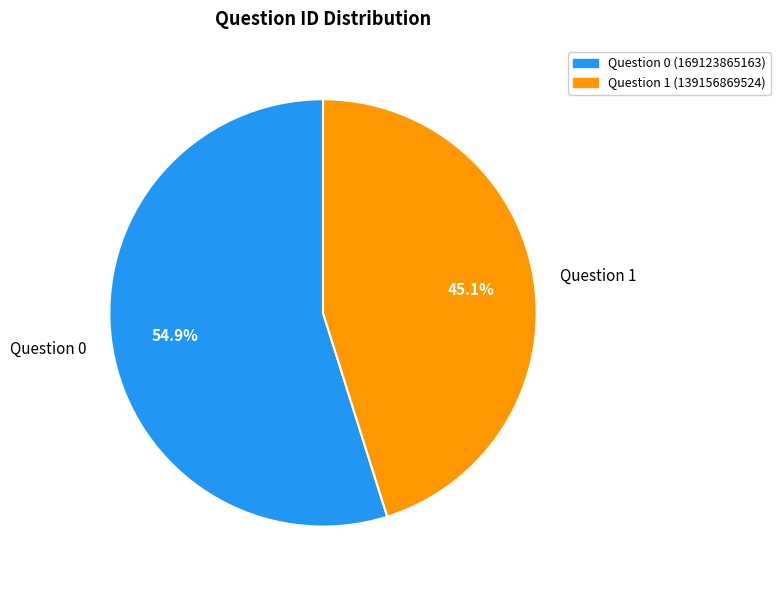

Combined, what portion of the pie is Question 0 and Question 1?

100.0%